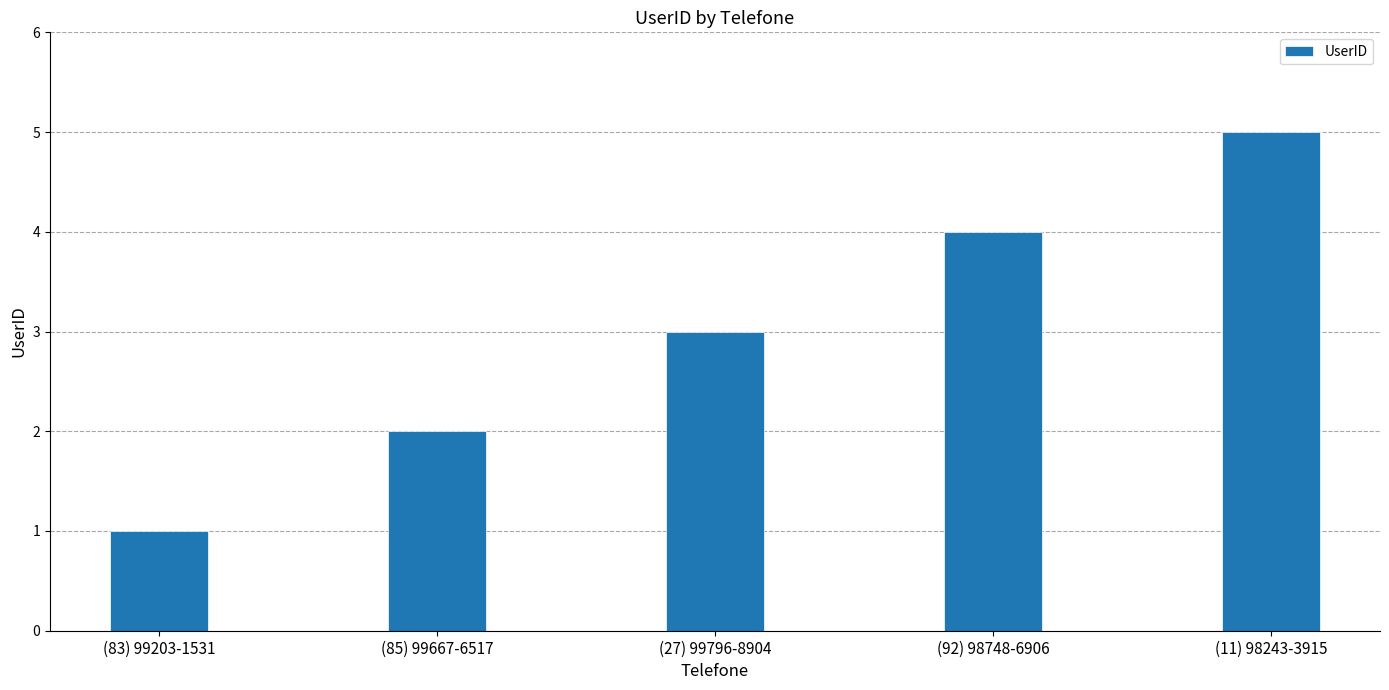

List the labels in order of value, smallest first.

(83) 99203-1531, (85) 99667-6517, (27) 99796-8904, (92) 98748-6906, (11) 98243-3915